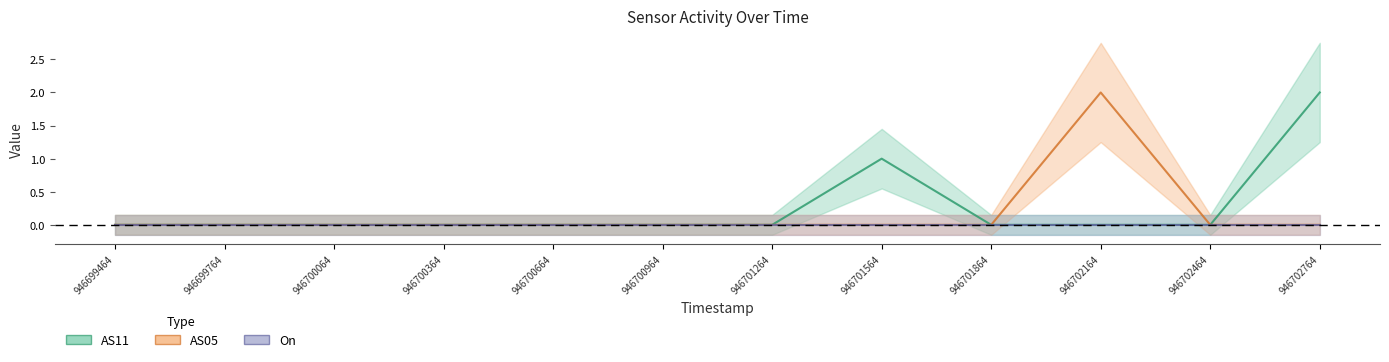

Which series has the widest spread of values?

AS11